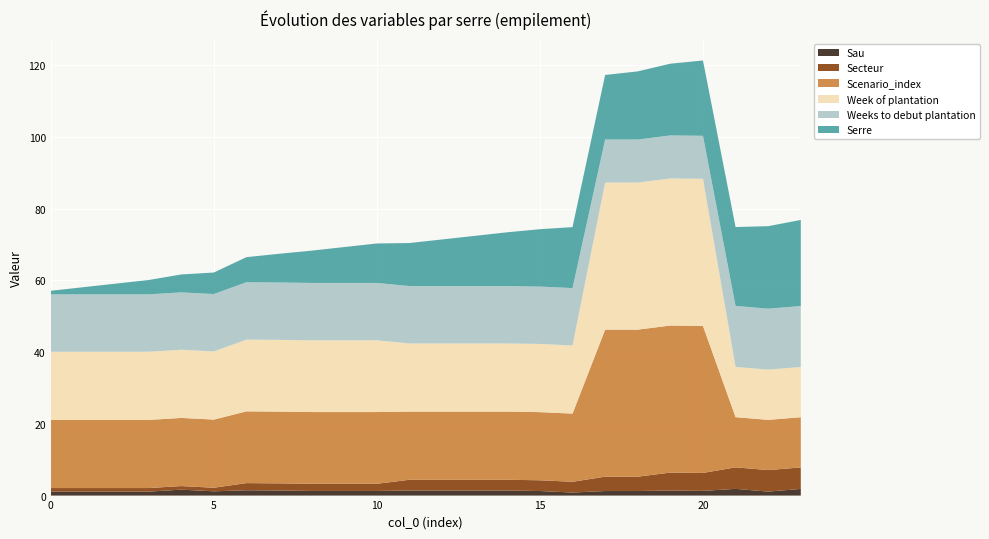

Reading left to right, what are all the values shown in this chart?

Serre: 0=1.0	1=2.0	2=3.0	3=4.0	4=5.0	5=6.0	6=7.0	7=8.0	8=9.0	9=10.0	10=11.0	11=12.0	12=13.0	13=14.0	14=15.0	15=16.0	16=17.0	17=18.0	18=19.0	19=20.0	20=21.0	21=22.0	22=23.0	23=24.0
Sau: 0=1.1	1=1.1	2=1.1	3=1.1	4=1.6	5=1.2	6=1.5	7=1.4	8=1.3	9=1.3	10=1.3	11=1.4	12=1.4	13=1.4	14=1.4	15=1.3	16=0.8	17=1.3	18=1.3	19=1.4	20=1.3	21=1.9	22=1.1	23=1.9
Secteur: 0=1.0	1=1.0	2=1.0	3=1.0	4=1.0	5=1.0	6=2.0	7=2.0	8=2.0	9=2.0	10=2.0	11=3.0	12=3.0	13=3.0	14=3.0	15=3.0	16=3.0	17=4.0	18=4.0	19=5.0	20=5.0	21=6.0	22=6.0	23=6.0
Scenario_index: 0=19.0	1=19.0	2=19.0	3=19.0	4=19.0	5=19.0	6=20.0	7=20.0	8=20.0	9=20.0	10=20.0	11=19.0	12=19.0	13=19.0	14=19.0	15=19.0	16=19.0	17=41.0	18=41.0	19=41.0	20=41.0	21=14.0	22=14.0	23=14.0
Week of plantation: 0=19.0	1=19.0	2=19.0	3=19.0	4=19.0	5=19.0	6=20.0	7=20.0	8=20.0	9=20.0	10=20.0	11=19.0	12=19.0	13=19.0	14=19.0	15=19.0	16=19.0	17=41.0	18=41.0	19=41.0	20=41.0	21=14.0	22=14.0	23=14.0
Weeks to debut plantation: 0=16.0	1=16.0	2=16.0	3=16.0	4=16.0	5=16.0	6=16.0	7=16.0	8=16.0	9=16.0	10=16.0	11=16.0	12=16.0	13=16.0	14=16.0	15=16.0	16=16.0	17=12.0	18=12.0	19=12.0	20=12.0	21=17.0	22=17.0	23=17.0